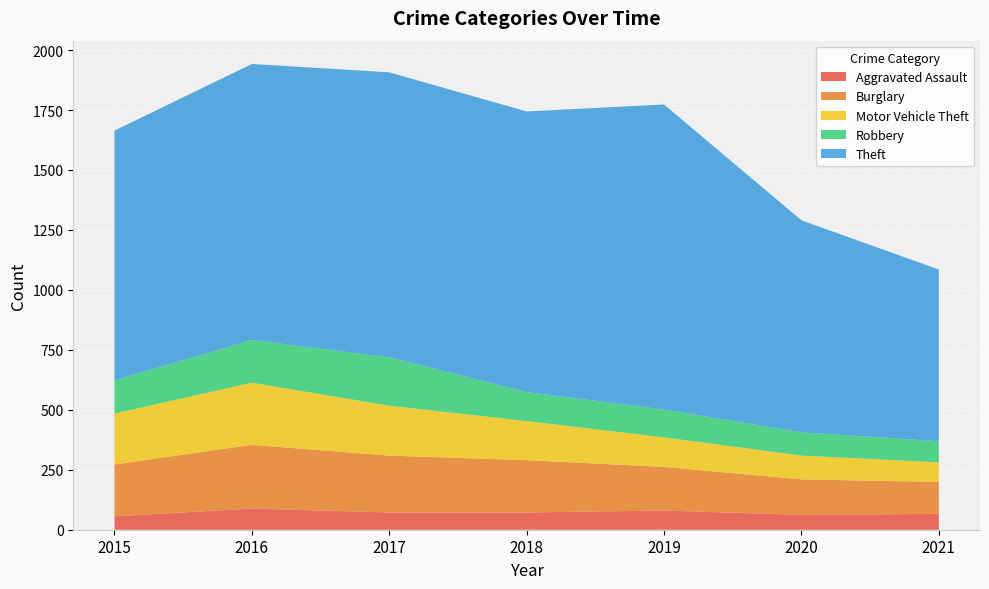

Reading right to left, list all the values displayed in this chart.

Aggravated Assault: 66	62	80	72	72	88	56
Burglary: 133	148	182	218	237	266	216
Motor Vehicle Theft: 82	99	123	163	208	259	212
Robbery: 88	97	116	121	202	178	139
Theft: 716	884	1272	1170	1188	1151	1041